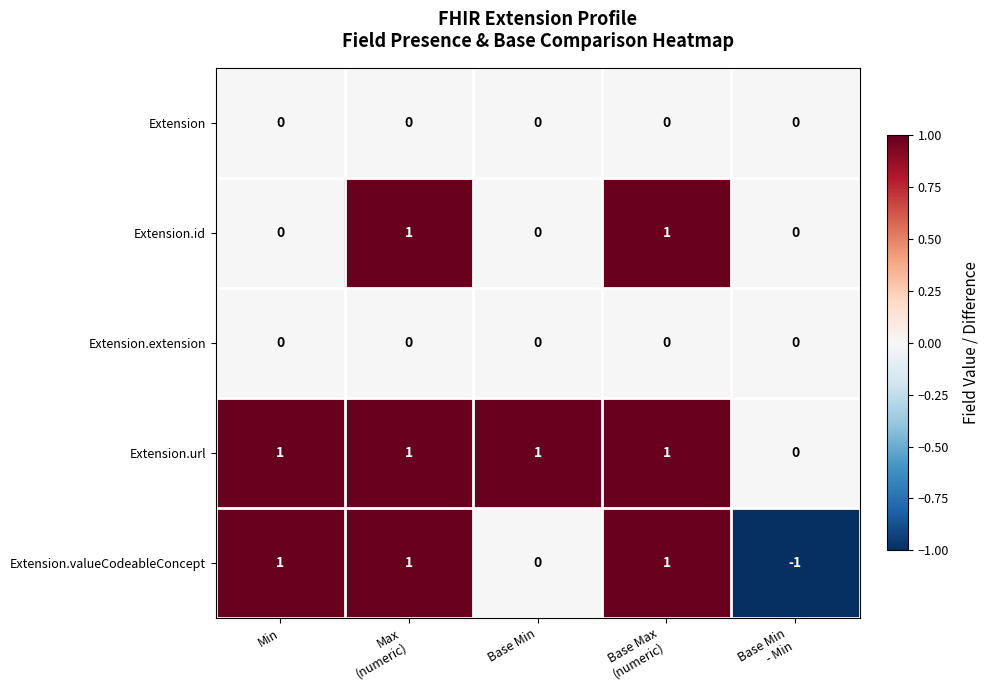

Count the Extension.id values in the range 0 to 1.

5